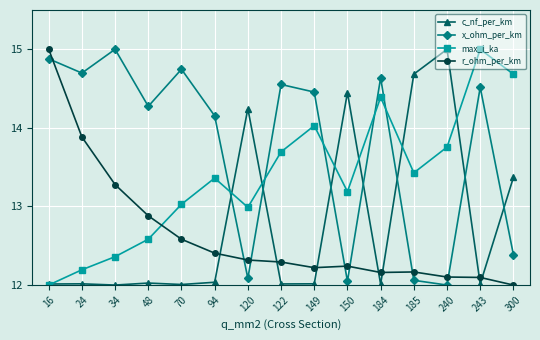

What is the maximum value shown in the chart?

15.0